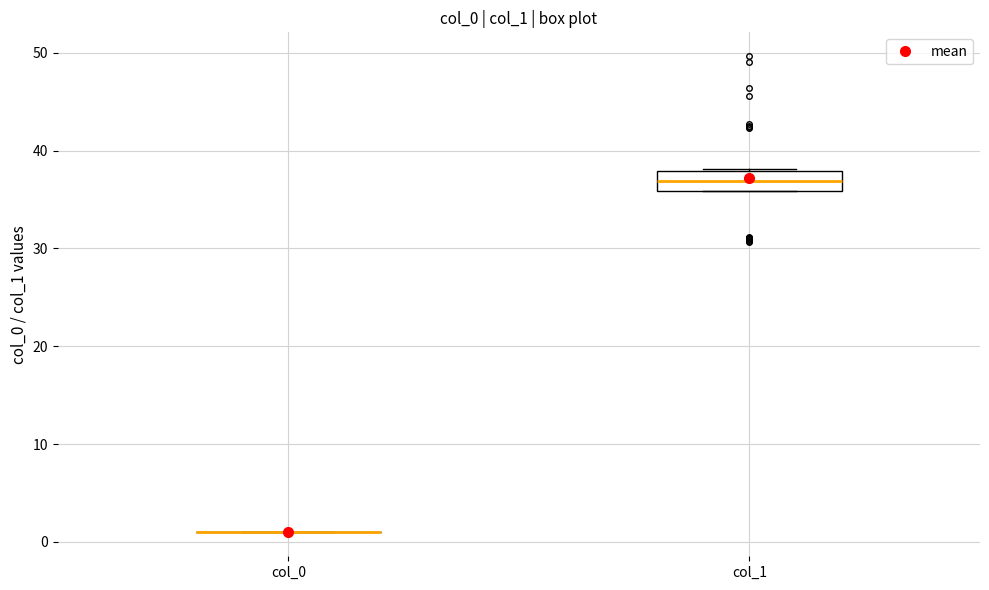

Which box is the tallest, from its lower edge to its upper edge?

col_1